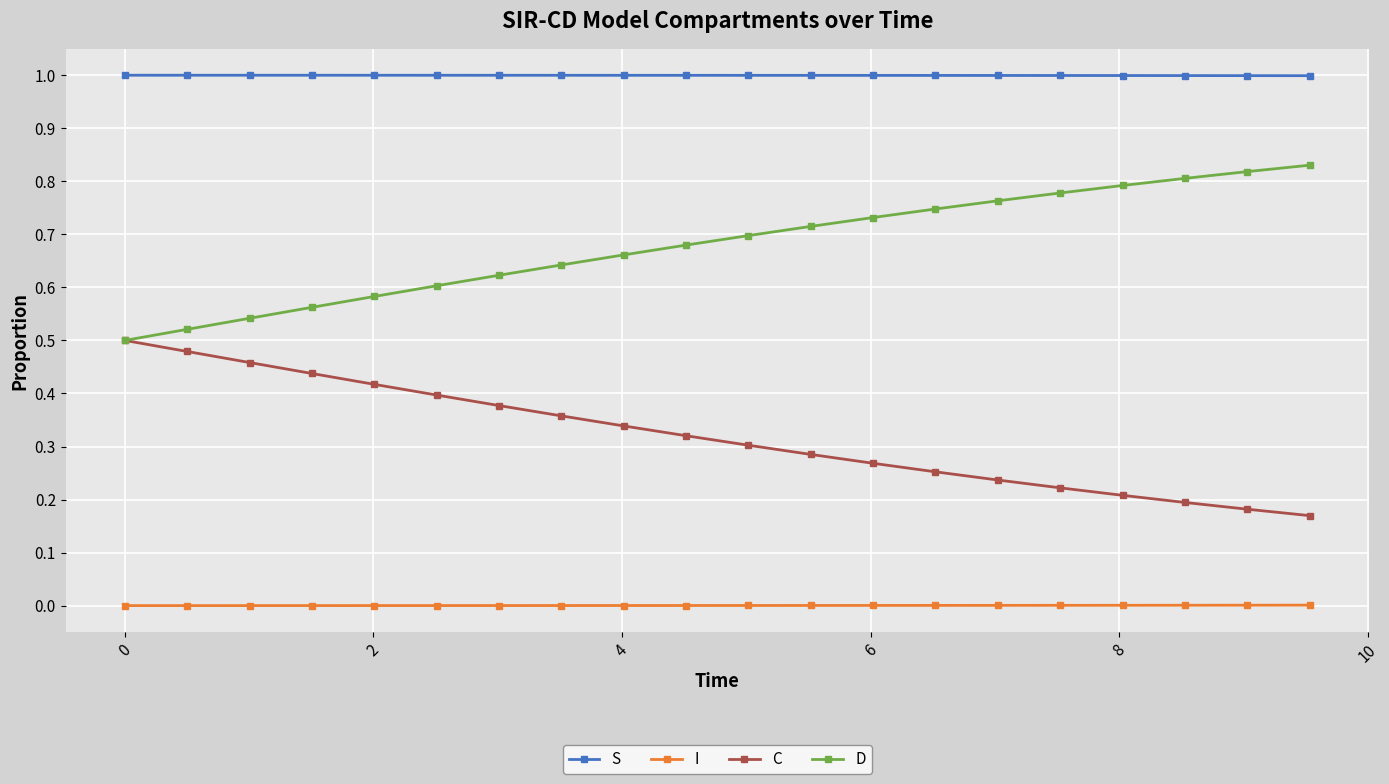

True or false: C and I intersect in this chart.

False